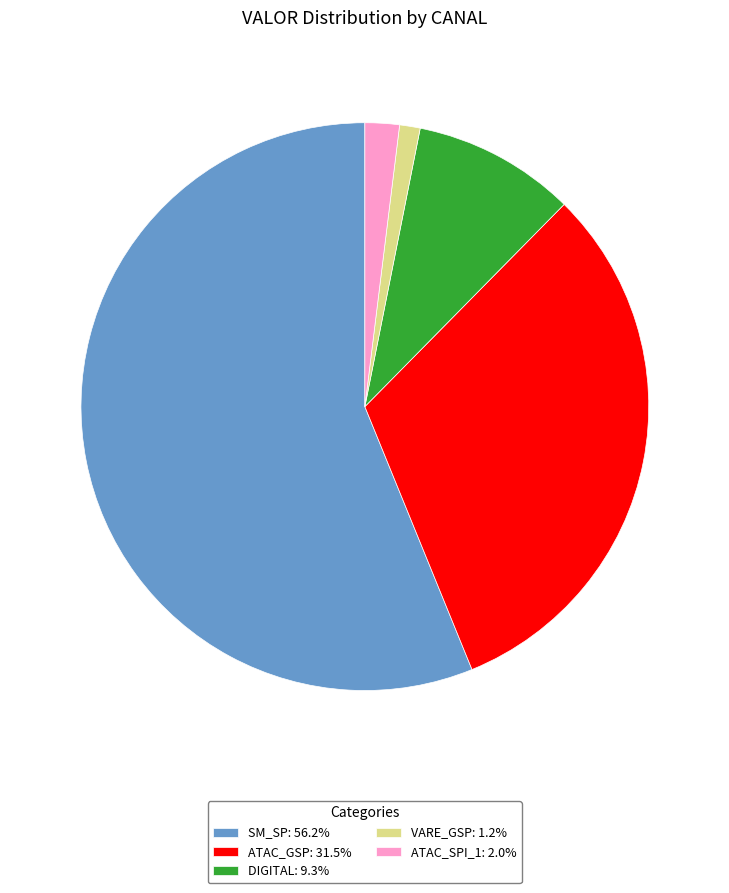

Rank the categories by value from lowest to highest.

VARE_GSP, ATAC_SPI_1, DIGITAL, ATAC_GSP, SM_SP